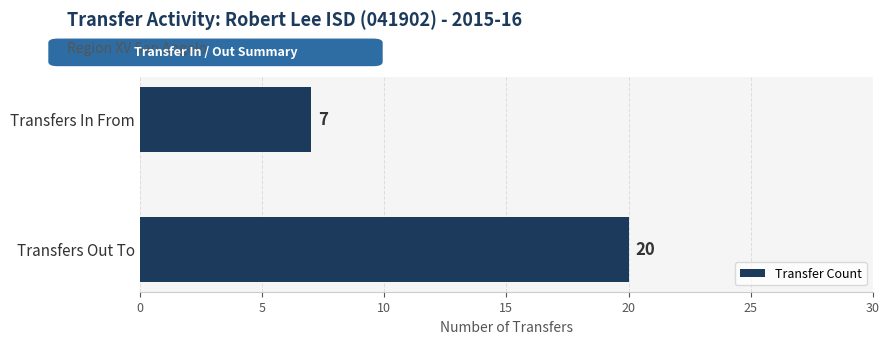

How many series are shown in this chart?

1